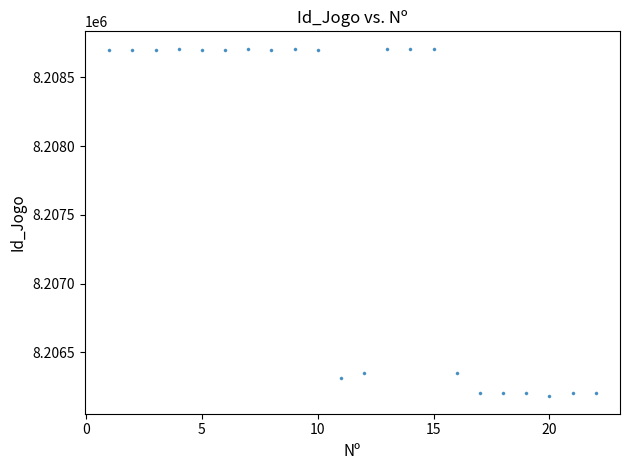

What is the range of Y values (max minus min)?

2529